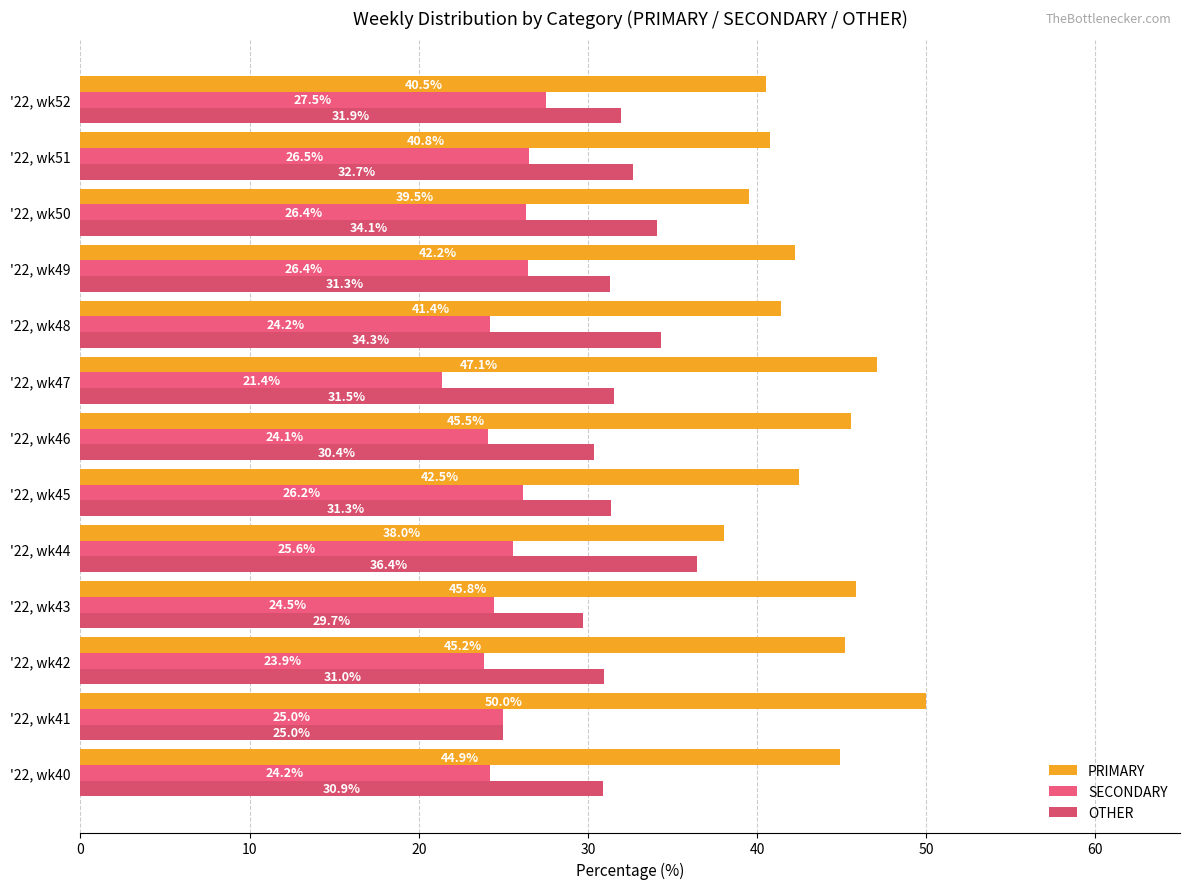

How many data points does each series have?

13